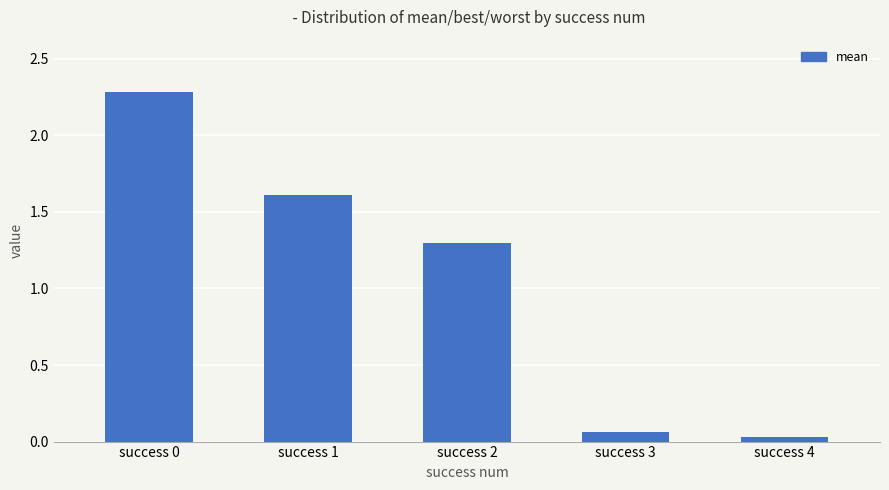

What is the maximum value shown in the chart?

2.3